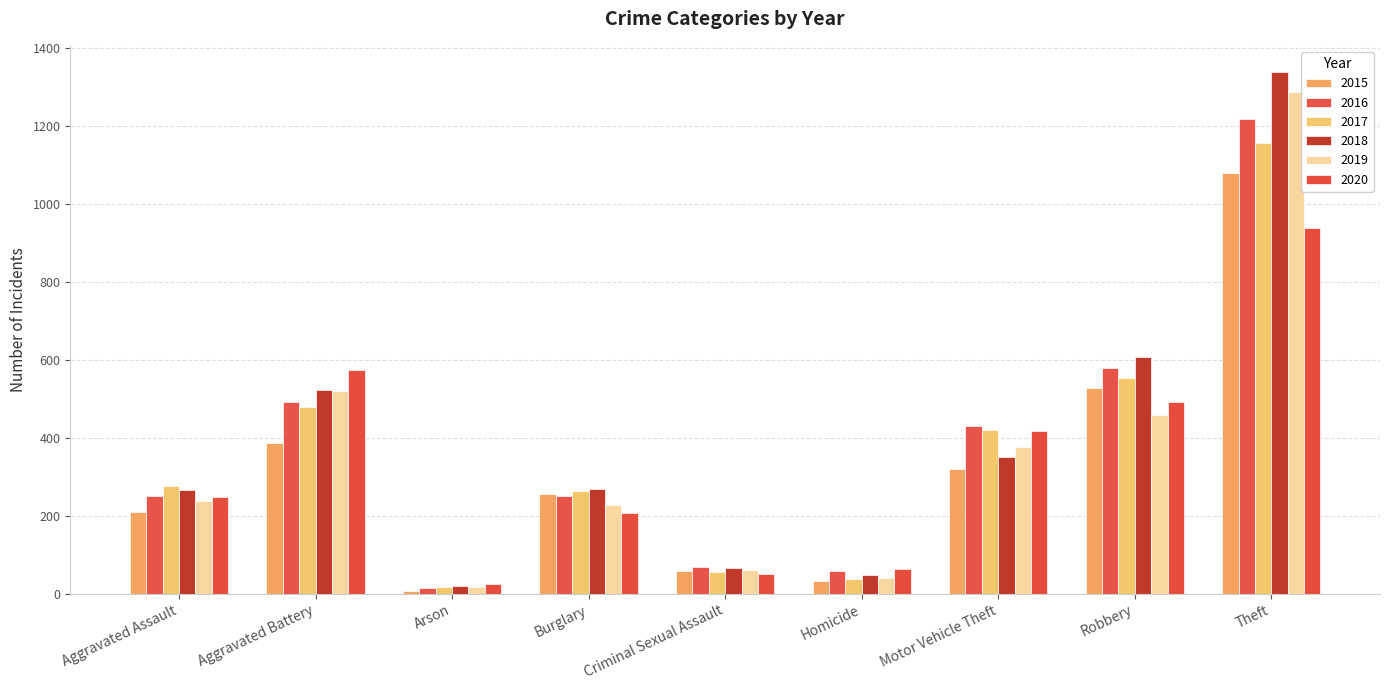

Between Arson and Homicide, which series saw the biggest shift?

2016